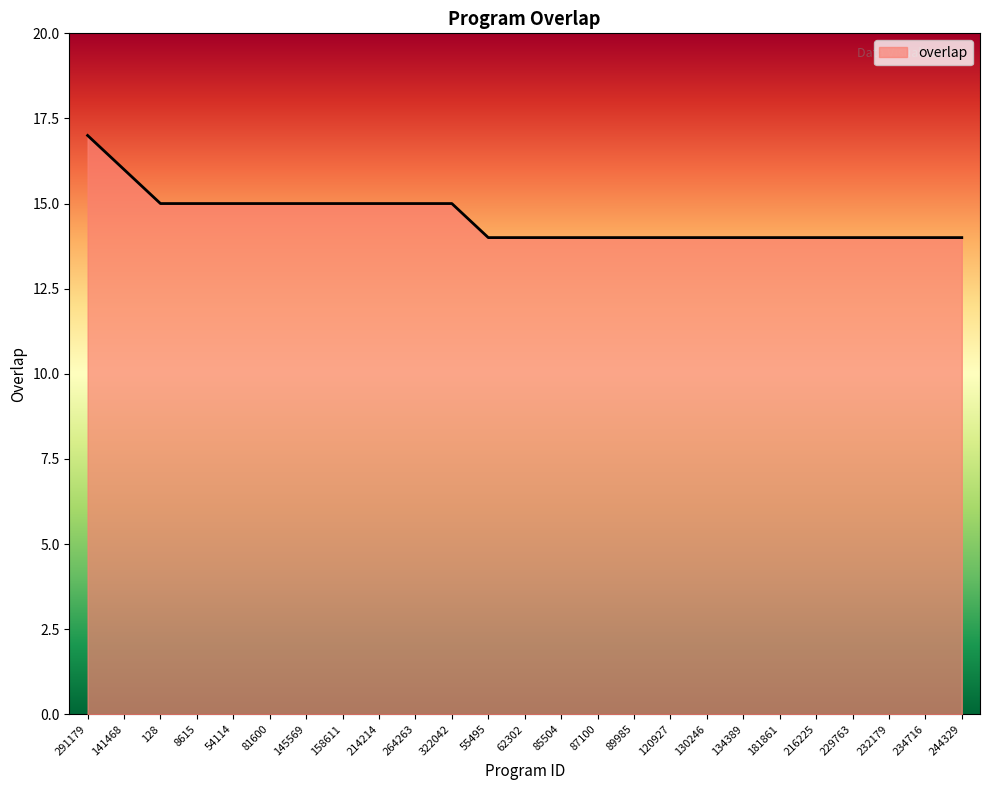

Which has a higher value, 181861 or 145569?

145569